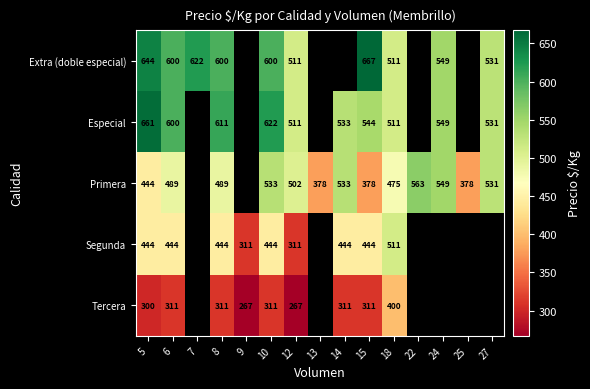

The Segunda series shows 444 at 15. True or false?

True